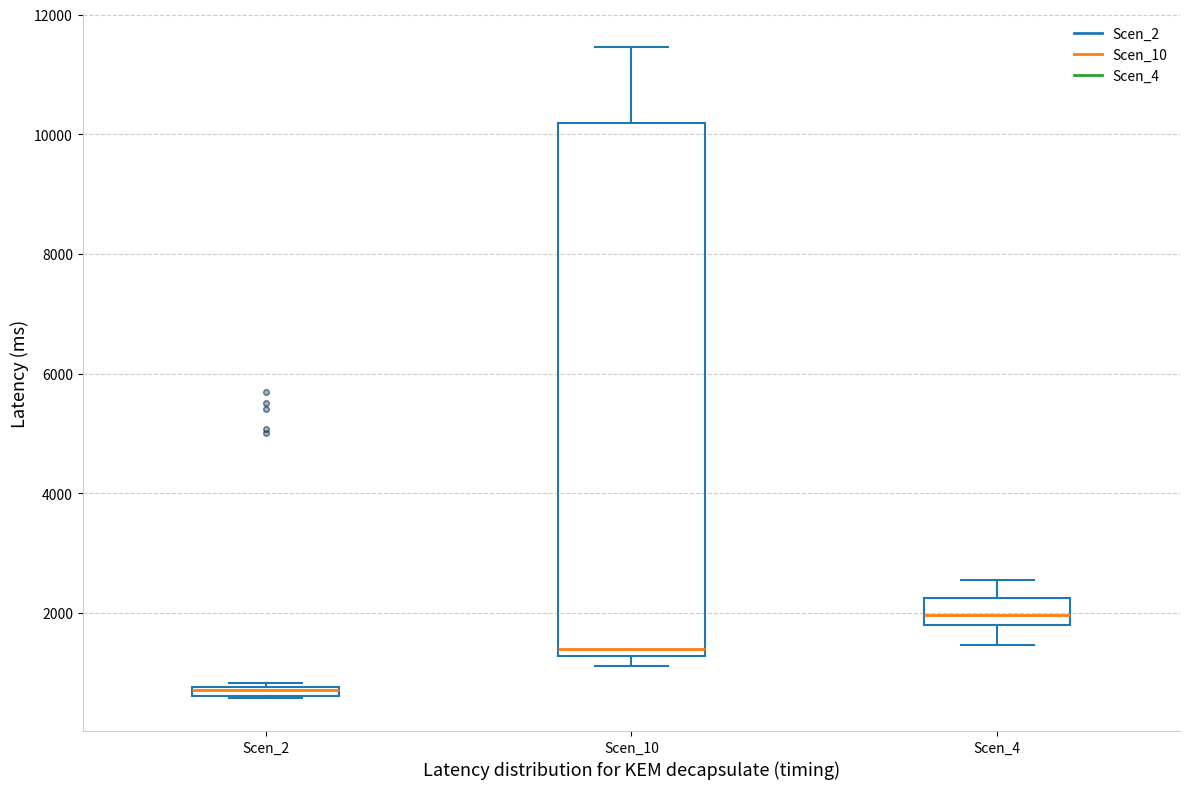

Comparing the boxes themselves (not the whiskers), which one is the tallest?

Scen_10